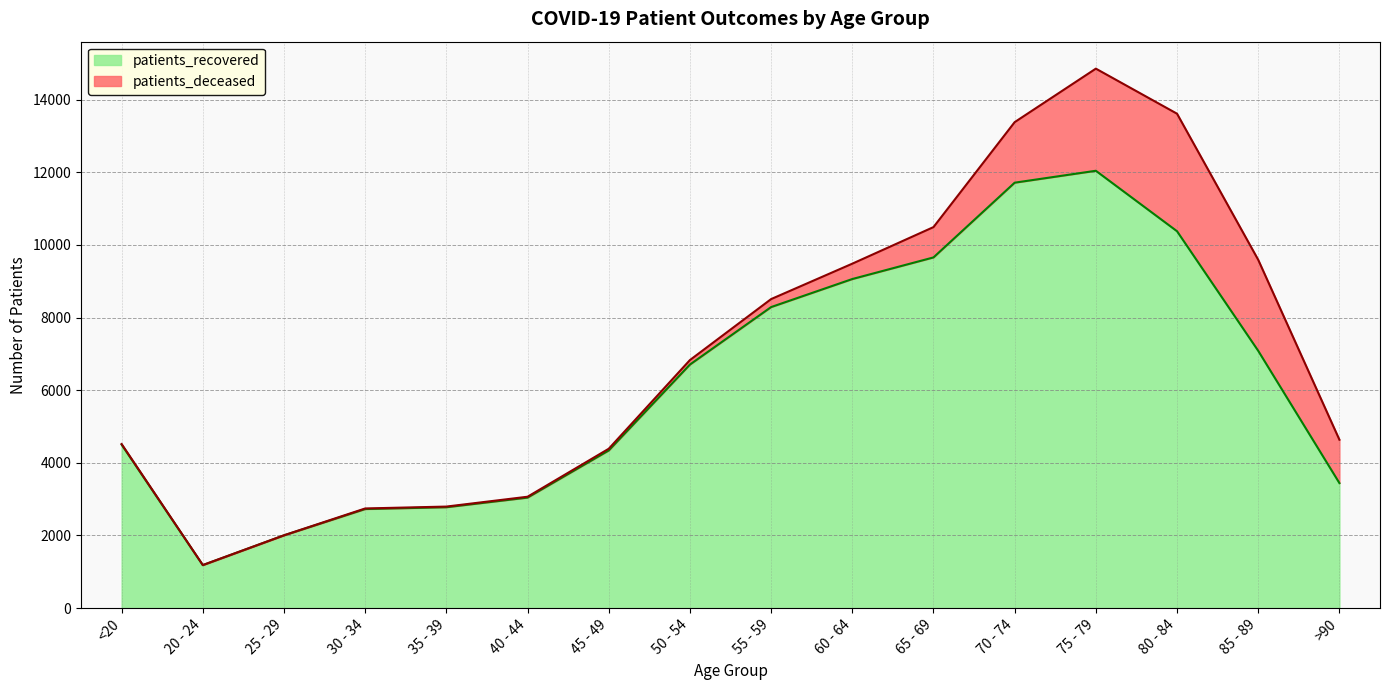

What is the change in value from 40 - 44 to 85 - 89?

+4041